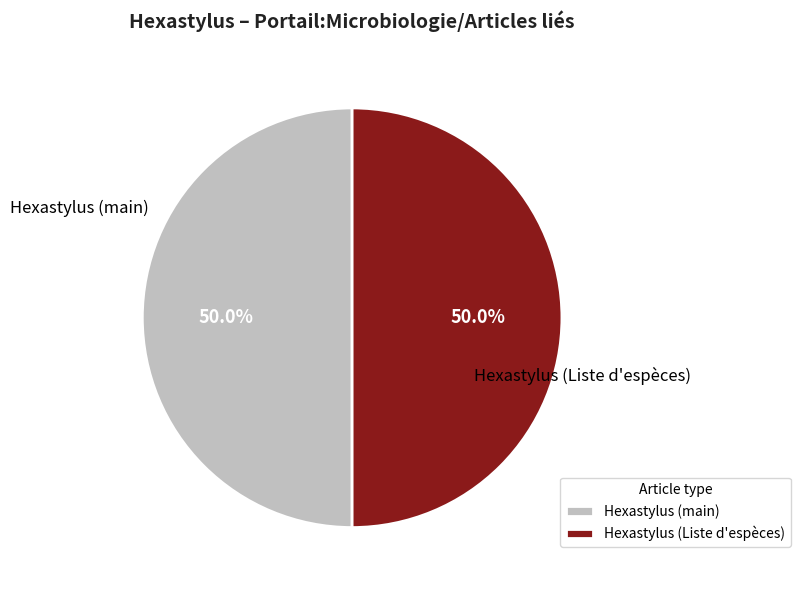

Combined, do Hexastylus (main) and Hexastylus (Liste d'espèces) account for over 50%?

Yes